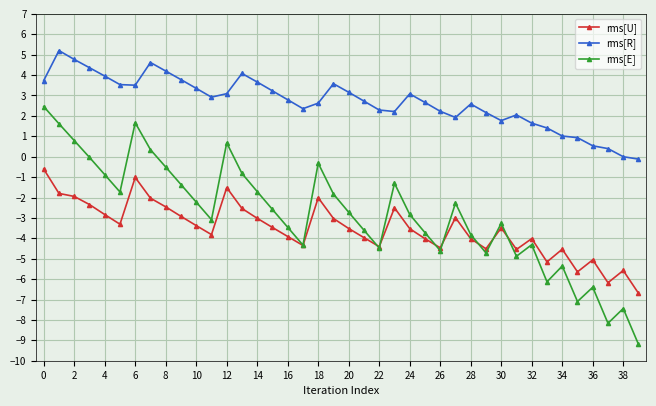

What are all the series names shown in the legend?

rms[U], rms[R], rms[E]